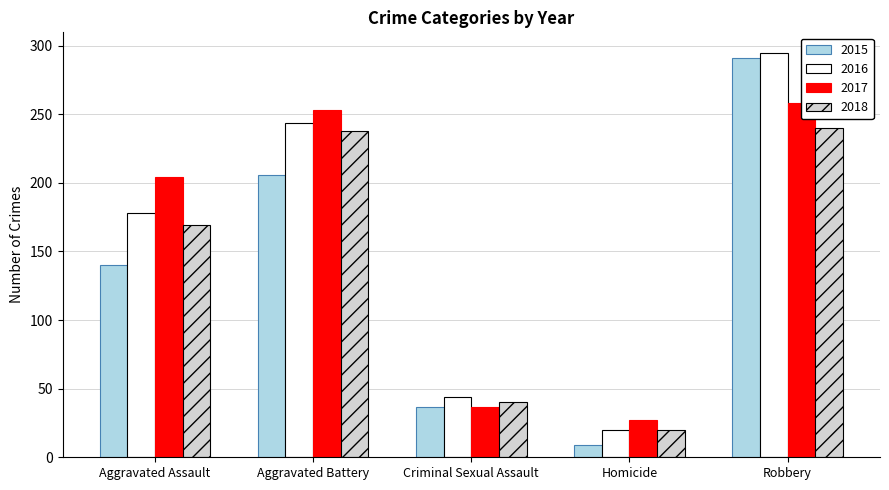

What is the difference between the highest and lowest values at Robbery?

55